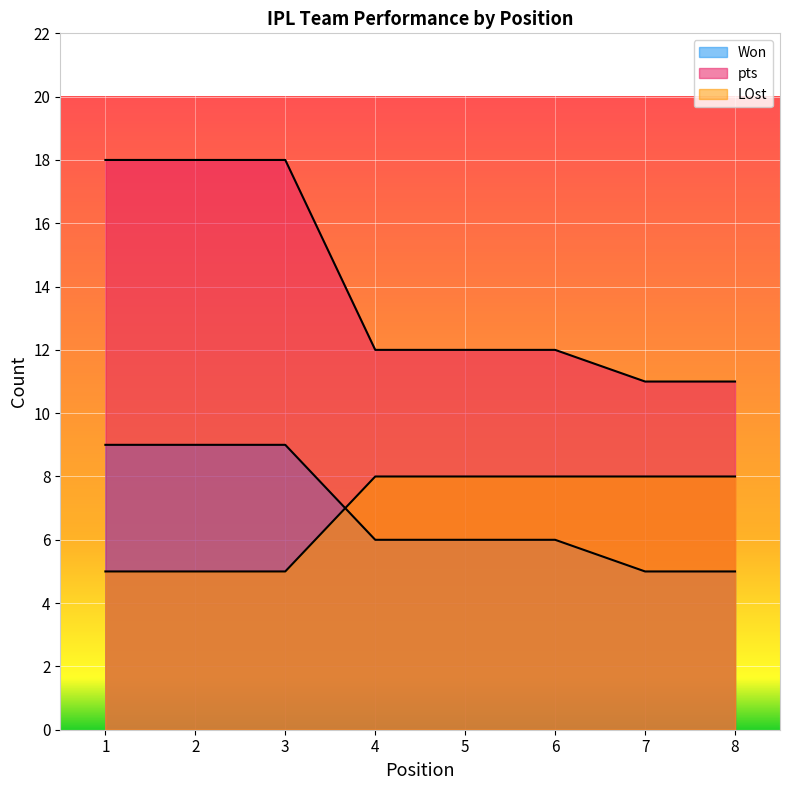

True or false: Won and pts cross at least once.

False